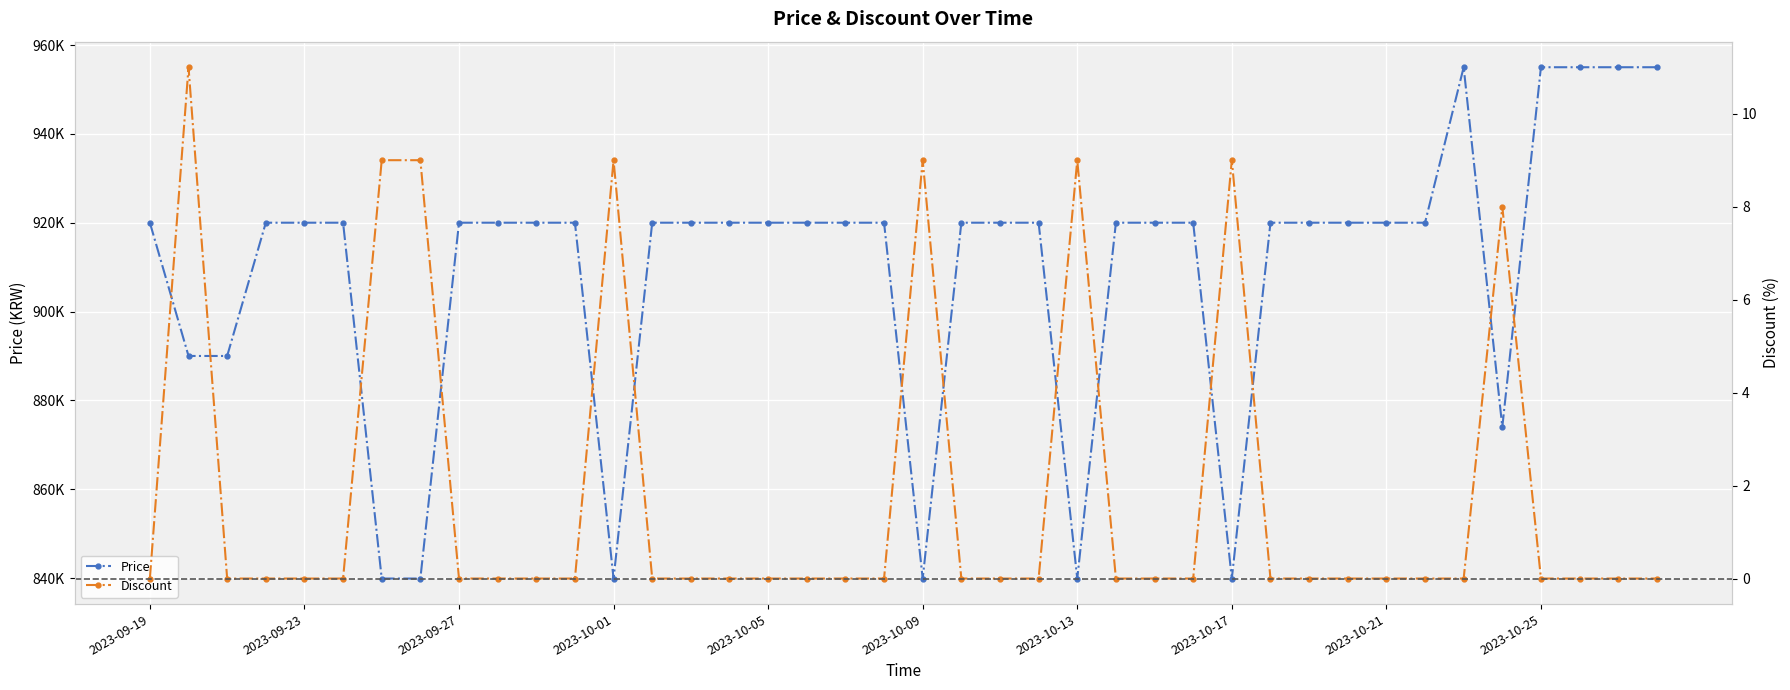

What is the maximum value for Price?

955000